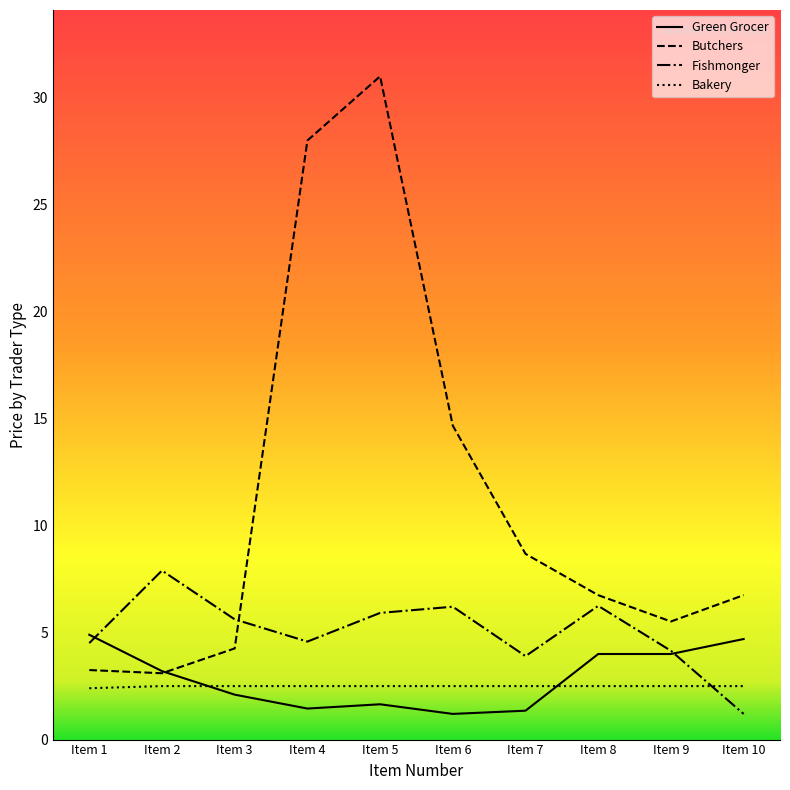

True or false: Bakery has a value of 1.1 at Item 3.

False